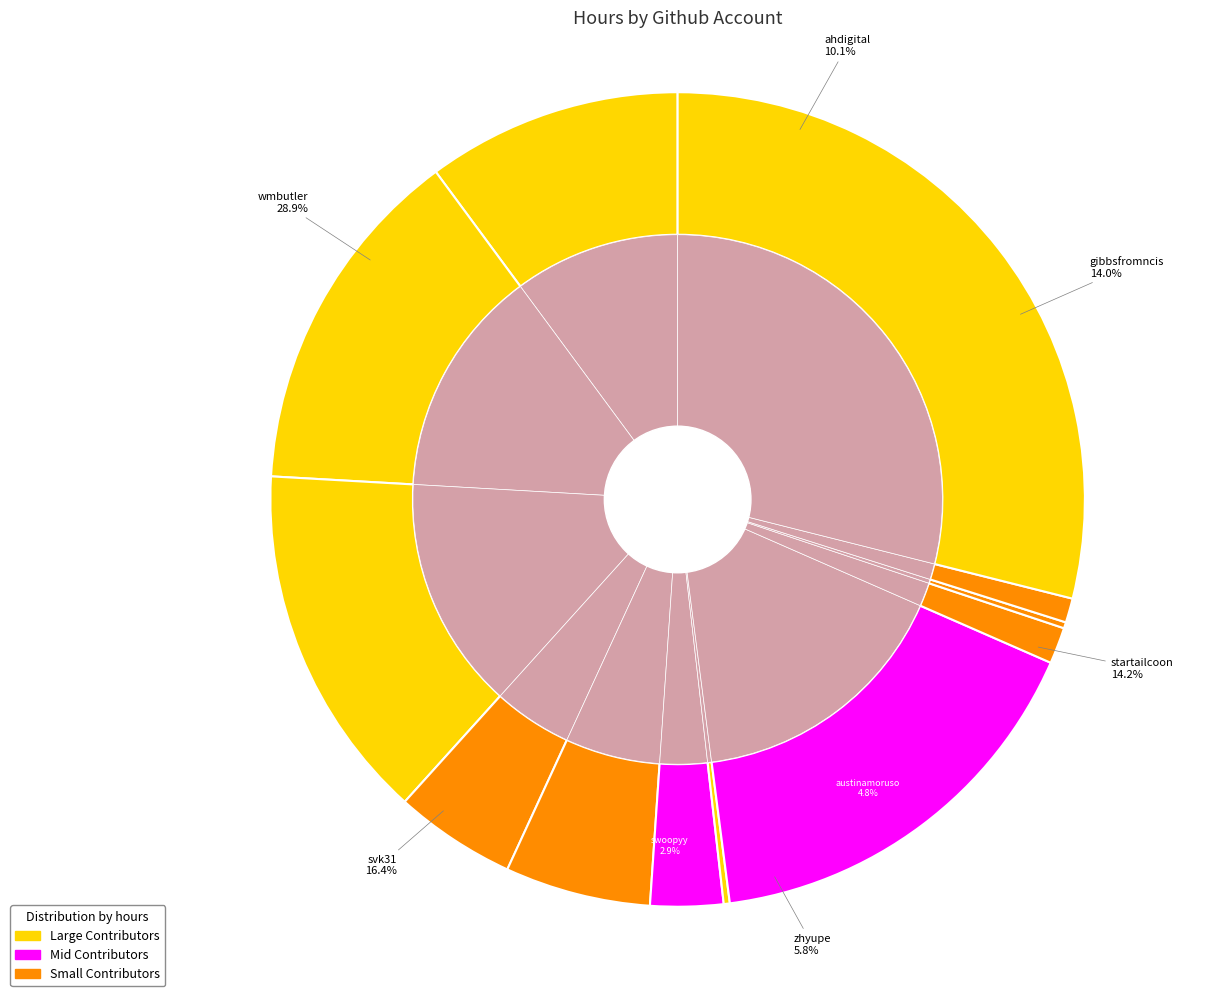

Combined, what portion of the pie is swoopyy and zhyupe?

8.7%